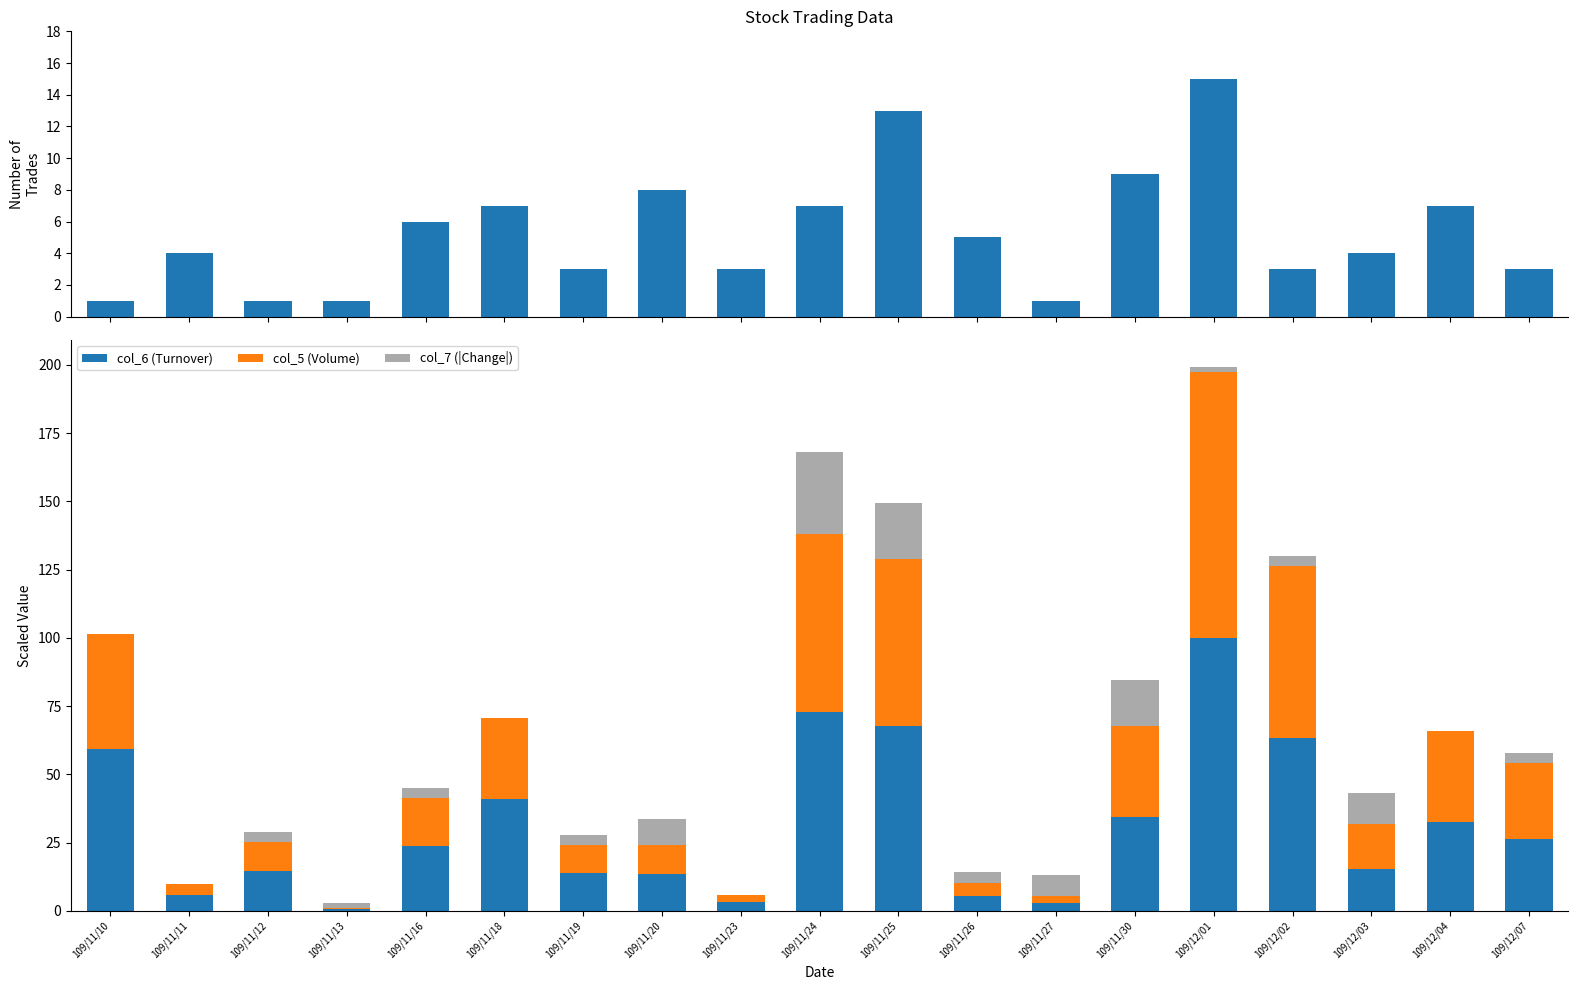

Reading left to right, list all the values displayed in this chart.

col_8 (Trades): 109/11/10=1.0	109/11/11=4.0	109/11/12=1.0	109/11/13=1.0	109/11/16=6.0	109/11/18=7.0	109/11/19=3.0	109/11/20=8.0	109/11/23=3.0	109/11/24=7.0	109/11/25=13.0	109/11/26=5.0	109/11/27=1.0	109/11/30=9.0	109/12/01=15.0	109/12/02=3.0	109/12/03=4.0	109/12/04=7.0	109/12/07=3.0
col_6 (Turnover): 109/11/10=59.4	109/11/11=5.8	109/11/12=14.6	109/11/13=0.6	109/11/16=23.7	109/11/18=40.9	109/11/19=13.7	109/11/20=13.5	109/11/23=3.2	109/11/24=72.8	109/11/25=67.8	109/11/26=5.6	109/11/27=2.9	109/11/30=34.5	109/12/01=100.0	109/12/02=63.5	109/12/03=15.5	109/12/04=32.5	109/12/07=26.3
col_5 (Volume): 109/11/10=42.1	109/11/11=4.2	109/11/12=10.7	109/11/13=0.4	109/11/16=17.5	109/11/18=29.6	109/11/19=10.3	109/11/20=10.8	109/11/23=2.6	109/11/24=65.4	109/11/25=61.0	109/11/26=4.8	109/11/27=2.7	109/11/30=33.1	109/12/01=97.3	109/12/02=62.8	109/12/03=16.3	109/12/04=33.6	109/12/07=27.8
col_7 (|Change|): 109/11/10=0.0	109/11/11=0.0	109/11/12=3.8	109/11/13=1.9	109/11/16=3.8	109/11/18=0.0	109/11/19=3.8	109/11/20=9.4	109/11/23=0.0	109/11/24=30.0	109/11/25=20.6	109/11/26=3.8	109/11/27=7.5	109/11/30=16.9	109/12/01=1.9	109/12/02=3.8	109/12/03=11.2	109/12/04=0.0	109/12/07=3.8